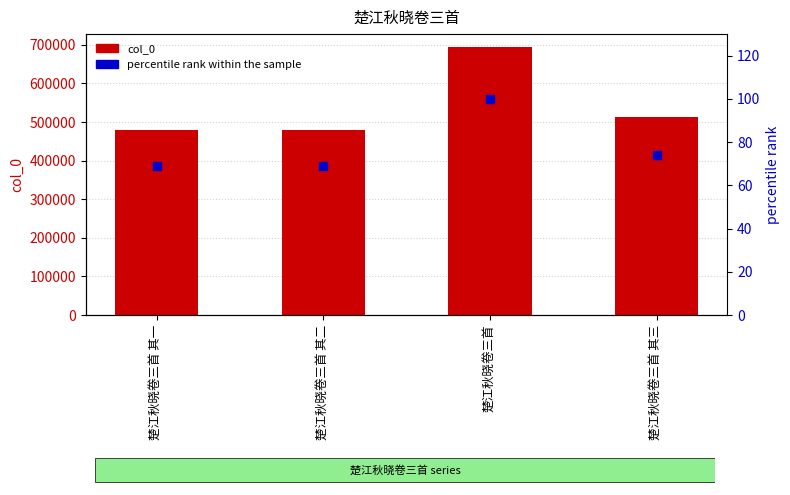

Is the value of percentile rank within the sample at 楚江秋晓卷三首 其一 greater than the value of col_0 at 楚江秋晓卷三首 其一?

No